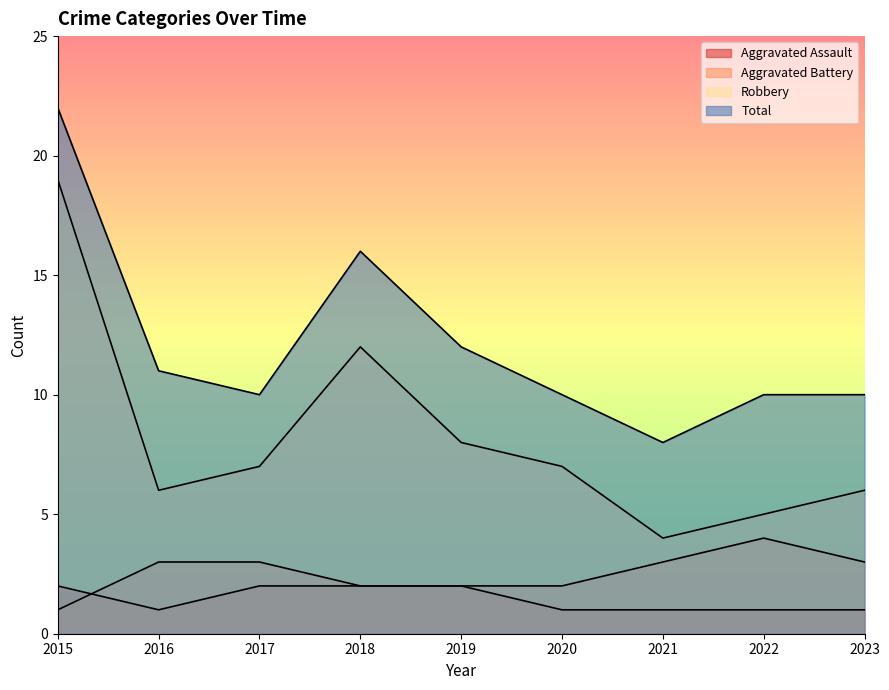

True or false: Aggravated Battery and Aggravated Assault intersect in this chart.

True